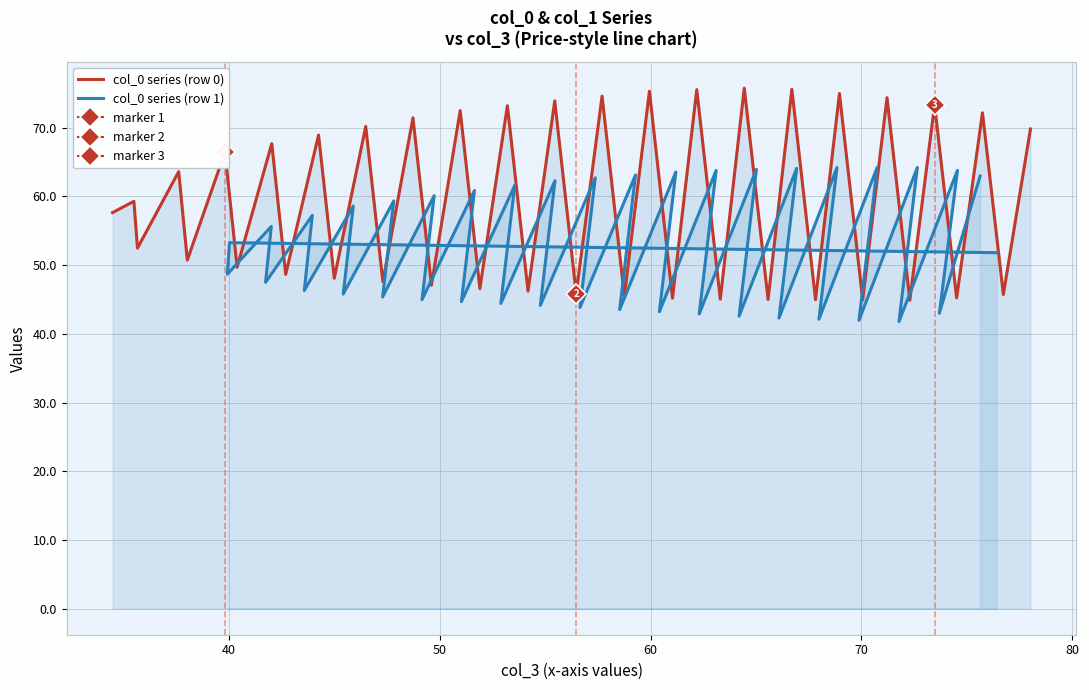

Is it true that col_0 series (row 1) equals 100.8 at 21?

False